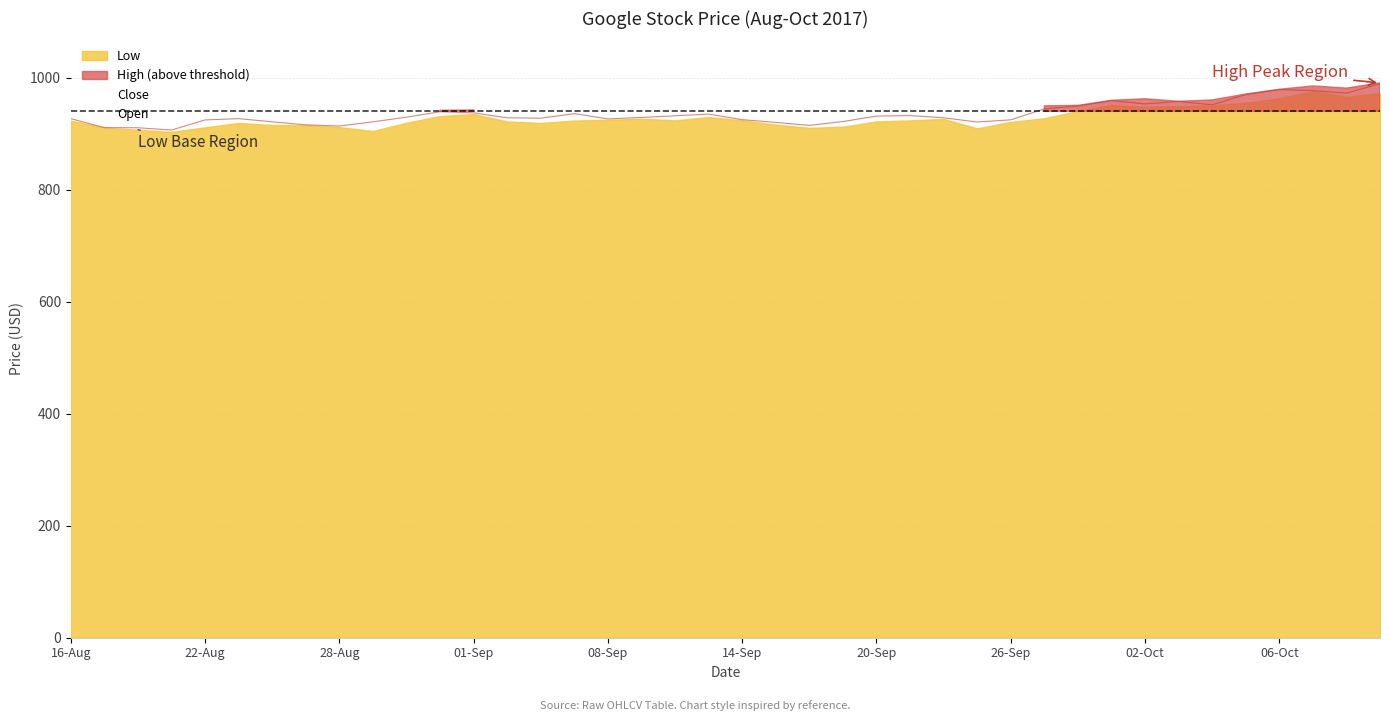

What are all the series names shown in the legend?

Close, High, Low, Open